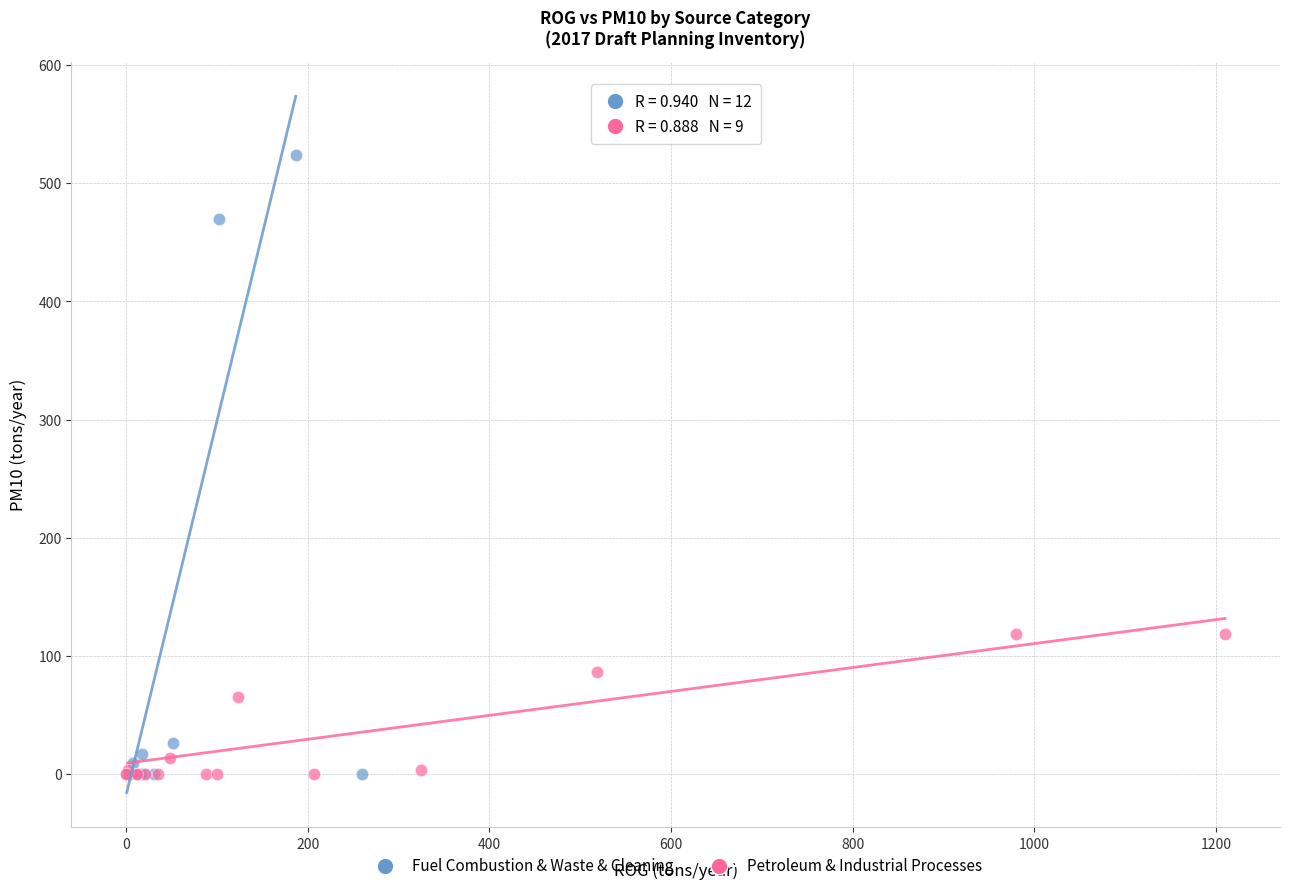

Which series reaches the maximum Y coordinate?

Fuel Combustion & Waste & Cleaning